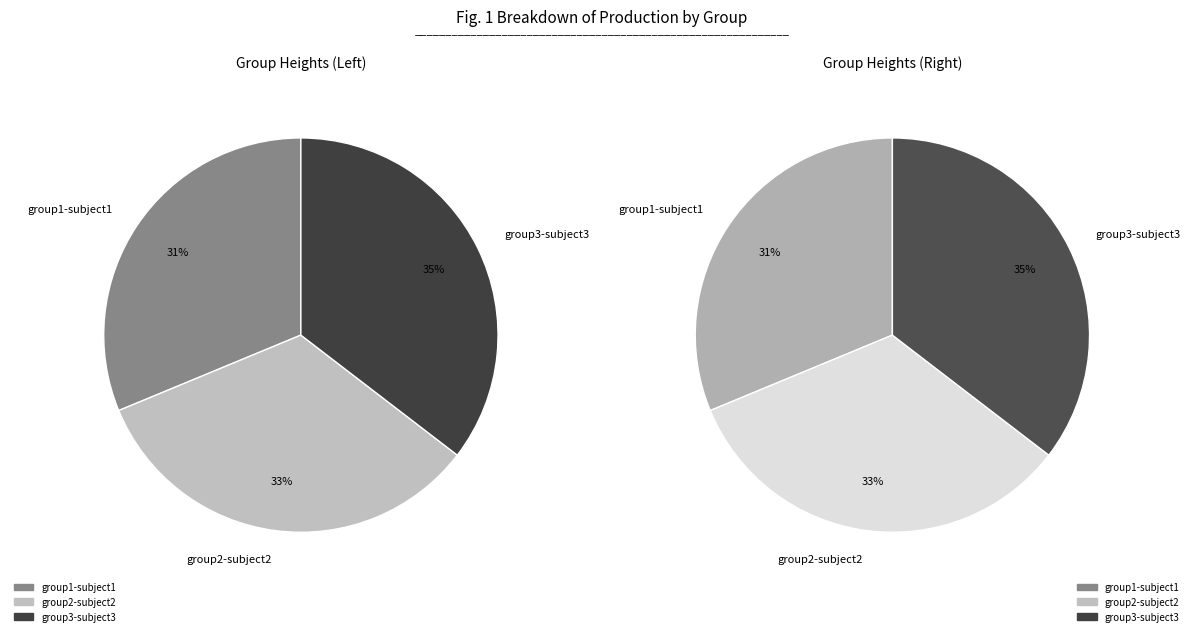

Is there any slice that represents more than half of the pie?

No